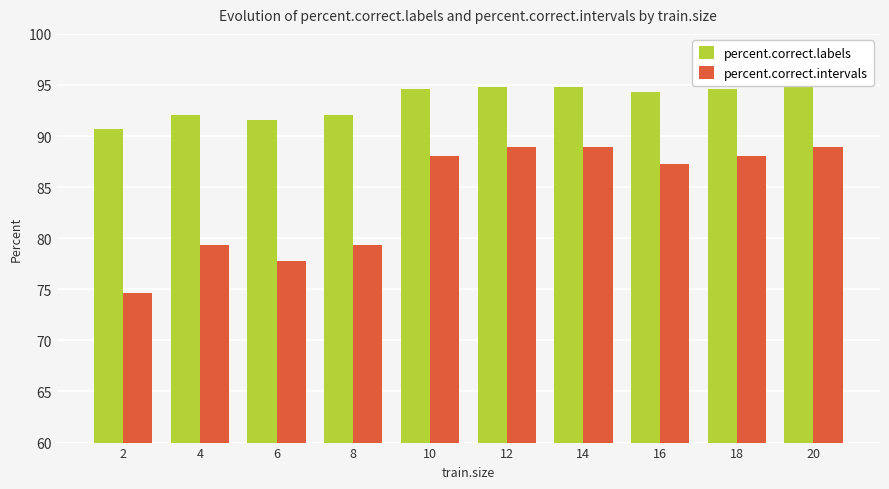

True or false: percent.correct.labels has a value of 48.0 at 20.

False